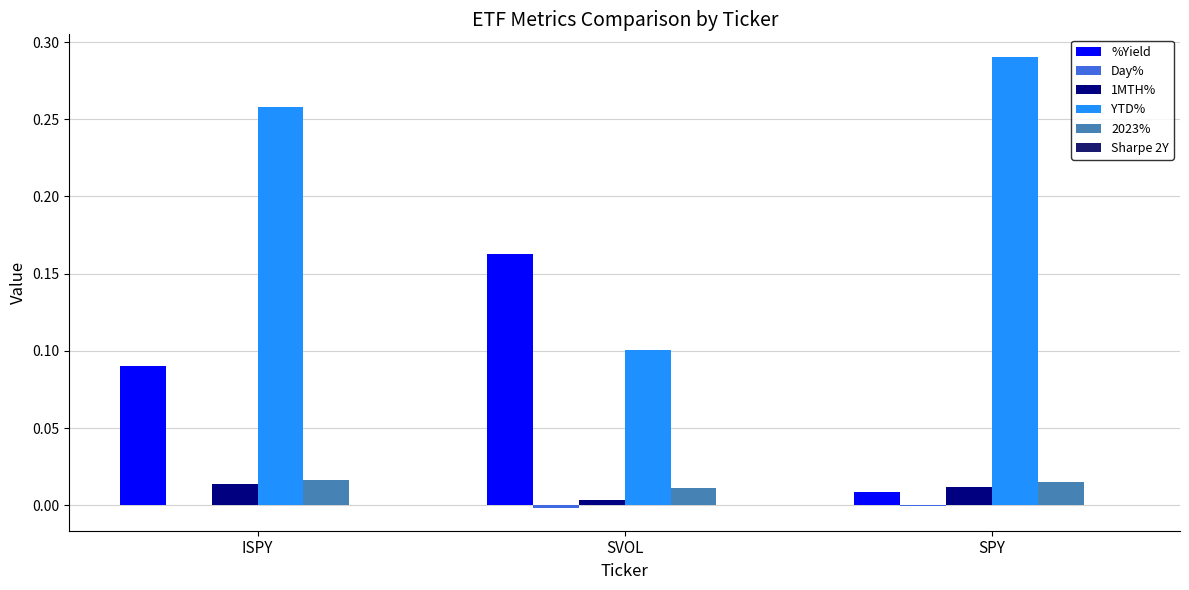

What is the difference between the maximum and second lowest values in the %Yield series?

0.1